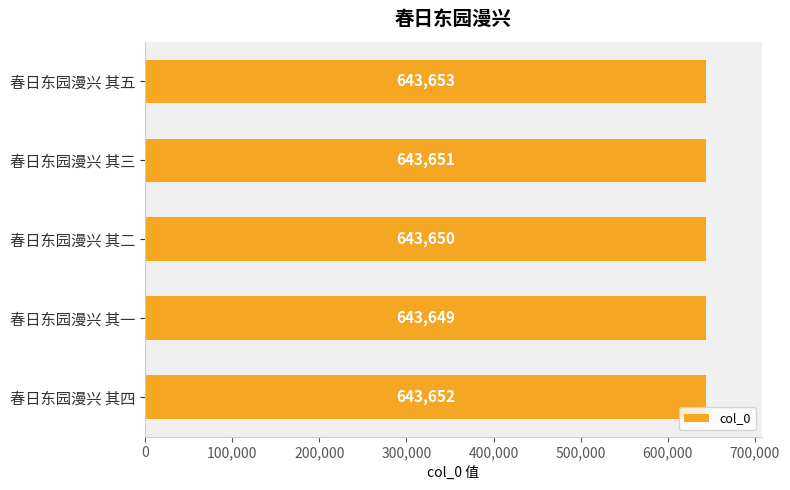

List the labels in order of value, smallest first.

春日东园漫兴 其一, 春日东园漫兴 其二, 春日东园漫兴 其三, 春日东园漫兴 其四, 春日东园漫兴 其五